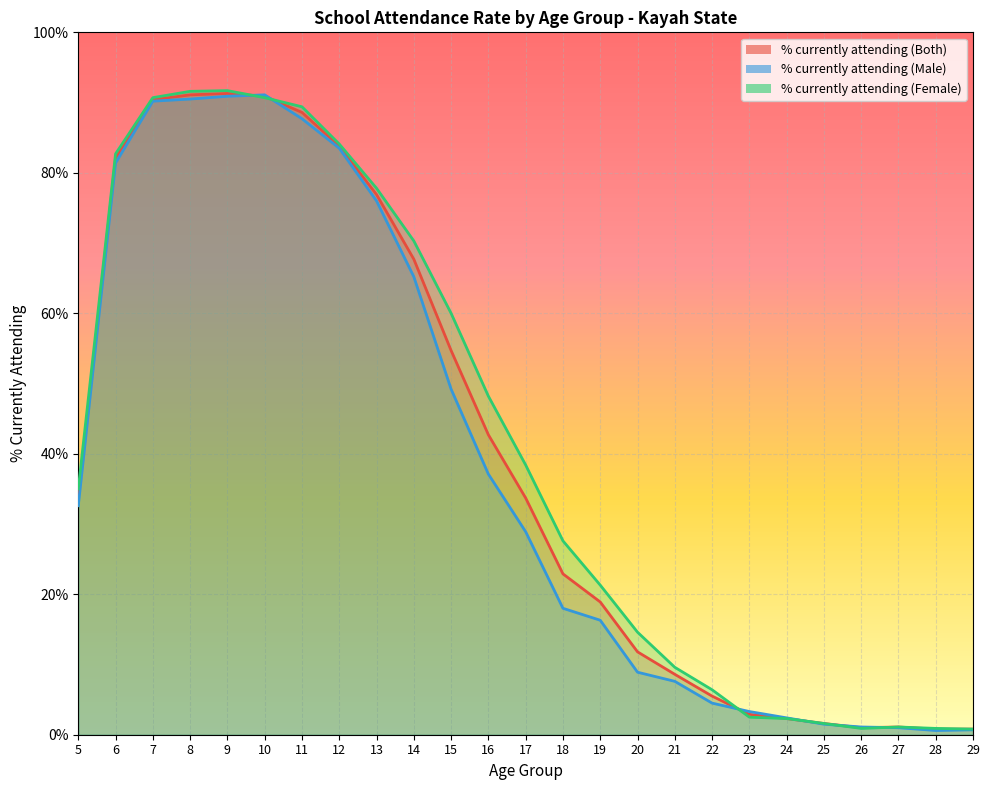

What is the maximum value for % currently attending (Female)?

91.7